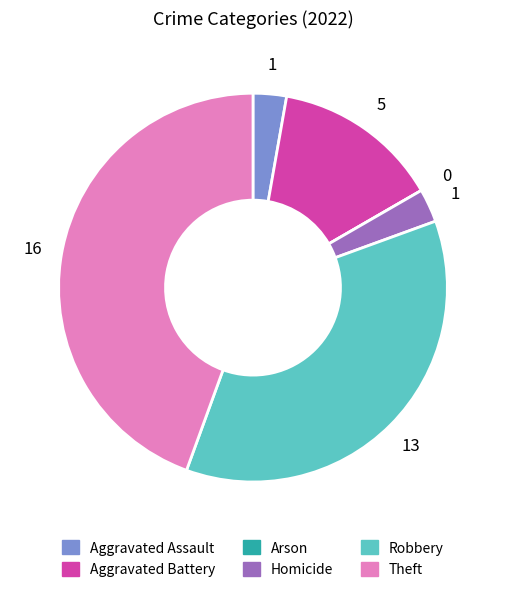

Does Homicide represent more than half of the total?

No